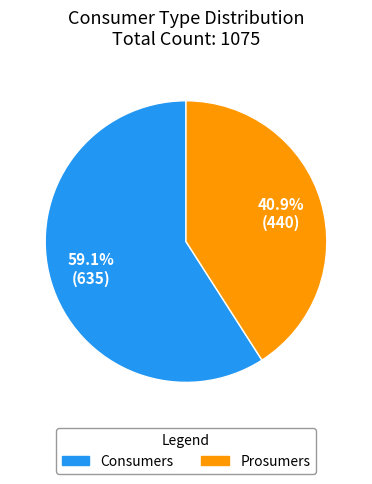

To the nearest percent, what portion does Prosumers represent?

41%